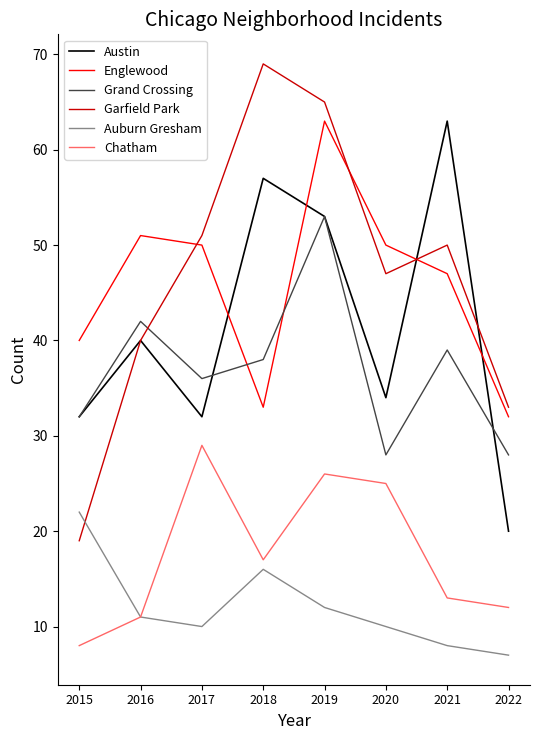

What value does the Chatham series have at 2020, to the nearest 5?

25